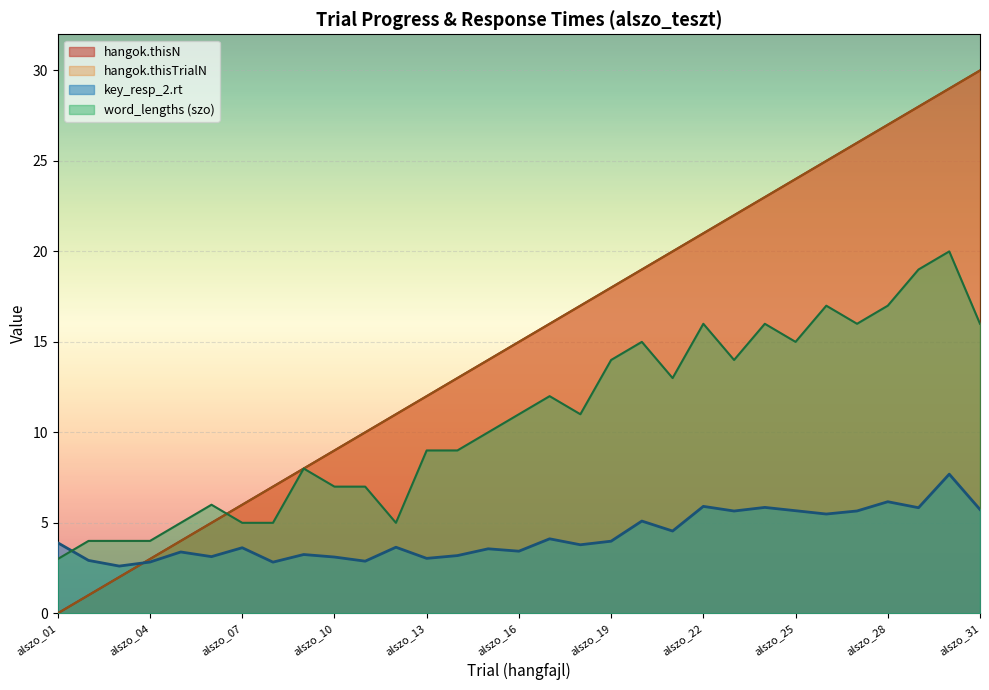

What is the difference between the hangok.thisIndex values at alszo_11 and alszo_19?

8